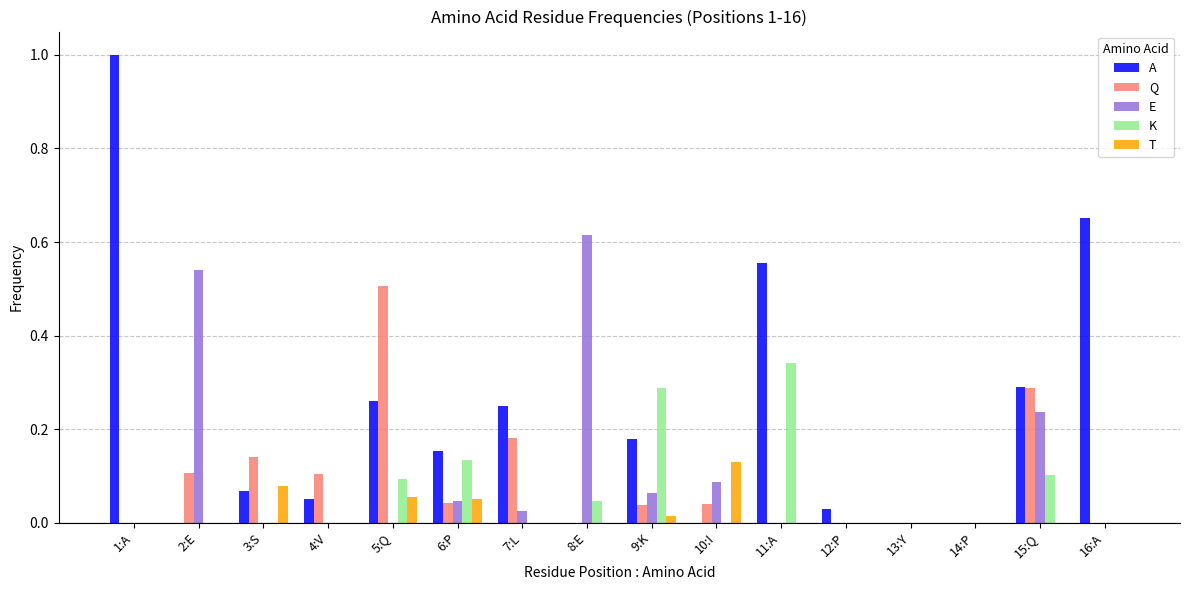

What is the greatest value displayed?

1.0